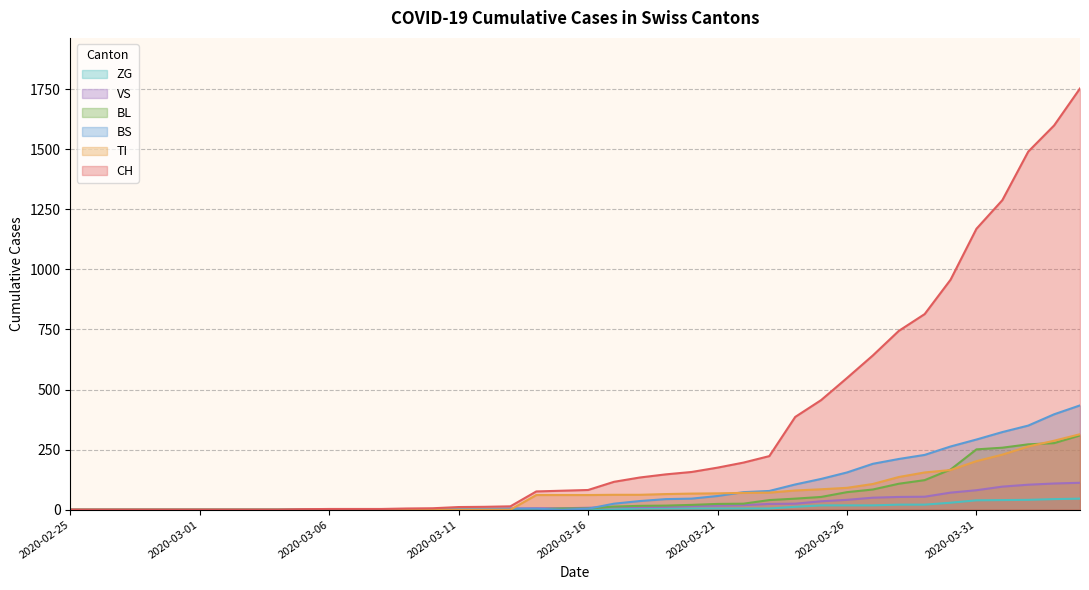

Reading right to left, list all the values displayed in this chart.

CH: 2020-04-04=1753	2020-04-03=1599	2020-04-02=1490	2020-04-01=1288	2020-03-31=1169	2020-03-30=957	2020-03-29=814	2020-03-28=744	2020-03-27=642	2020-03-26=548	2020-03-25=456	2020-03-24=386	2020-03-23=223	2020-03-22=196	2020-03-21=175	2020-03-20=157	2020-03-19=147	2020-03-18=134	2020-03-17=116	2020-03-16=82	2020-03-15=79	2020-03-14=76	2020-03-13=14	2020-03-12=12	2020-03-11=11	2020-03-10=6	2020-03-09=5	2020-03-08=3	2020-03-07=3	2020-03-06=3	2020-03-05=2	2020-03-04=0	2020-03-03=0	2020-03-02=0	2020-03-01=0	2020-02-29=0	2020-02-28=0	2020-02-27=0	2020-02-26=0	2020-02-25=0
BL: 2020-04-04=309	2020-04-03=277	2020-04-02=272	2020-04-01=258	2020-03-31=251	2020-03-30=167	2020-03-29=123	2020-03-28=108	2020-03-27=84	2020-03-26=73	2020-03-25=53	2020-03-24=46	2020-03-23=40	2020-03-22=25	2020-03-21=24	2020-03-20=20	2020-03-19=17	2020-03-18=16	2020-03-17=13	2020-03-16=5	2020-03-15=5	2020-03-14=2	2020-03-13=2	2020-03-12=2	2020-03-11=2	2020-03-10=2	2020-03-09=1	2020-03-08=0	2020-03-07=0	2020-03-06=0	2020-03-05=0	2020-03-04=0	2020-03-03=0	2020-03-02=0	2020-03-01=0	2020-02-29=0	2020-02-28=0	2020-02-27=0	2020-02-26=0	2020-02-25=0
VS: 2020-04-04=112	2020-04-03=109	2020-04-02=104	2020-04-01=96	2020-03-31=81	2020-03-30=71	2020-03-29=54	2020-03-28=53	2020-03-27=50	2020-03-26=41	2020-03-25=35	2020-03-24=25	2020-03-23=24	2020-03-22=19	2020-03-21=17	2020-03-20=15	2020-03-19=12	2020-03-18=11	2020-03-17=11	2020-03-16=8	2020-03-15=6	2020-03-14=6	2020-03-13=5	2020-03-12=3	2020-03-11=3	2020-03-10=2	2020-03-09=2	2020-03-08=2	2020-03-07=2	2020-03-06=2	2020-03-05=2	2020-03-04=0	2020-03-03=0	2020-03-02=0	2020-03-01=0	2020-02-29=0	2020-02-28=0	2020-02-27=0	2020-02-26=0	2020-02-25=0
ZG: 2020-04-04=46	2020-04-03=44	2020-04-02=41	2020-04-01=40	2020-03-31=39	2020-03-30=29	2020-03-29=21	2020-03-28=21	2020-03-27=18	2020-03-26=18	2020-03-25=18	2020-03-24=12	2020-03-23=5	2020-03-22=5	2020-03-21=5	2020-03-20=5	2020-03-19=5	2020-03-18=5	2020-03-17=1	2020-03-16=0	2020-03-15=0	2020-03-14=0	2020-03-13=0	2020-03-12=0	2020-03-11=0	2020-03-10=0	2020-03-09=0	2020-03-08=0	2020-03-07=0	2020-03-06=0	2020-03-05=0	2020-03-04=0	2020-03-03=0	2020-03-02=0	2020-03-01=0	2020-02-29=0	2020-02-28=0	2020-02-27=0	2020-02-26=0	2020-02-25=0
TI: 2020-04-04=314	2020-04-03=287	2020-04-02=263	2020-04-01=229	2020-03-31=202	2020-03-30=165	2020-03-29=155	2020-03-28=136	2020-03-27=107	2020-03-26=91	2020-03-25=85	2020-03-24=80	2020-03-23=71	2020-03-22=70	2020-03-21=68	2020-03-20=67	2020-03-19=65	2020-03-18=62	2020-03-17=62	2020-03-16=61	2020-03-15=61	2020-03-14=61	2020-03-13=0	2020-03-12=0	2020-03-11=0	2020-03-10=0	2020-03-09=0	2020-03-08=0	2020-03-07=0	2020-03-06=0	2020-03-05=0	2020-03-04=0	2020-03-03=0	2020-03-02=0	2020-03-01=0	2020-02-29=0	2020-02-28=0	2020-02-27=0	2020-02-26=0	2020-02-25=0
BS: 2020-04-04=434	2020-04-03=397	2020-04-02=350	2020-04-01=323	2020-03-31=292	2020-03-30=263	2020-03-29=228	2020-03-28=211	2020-03-27=191	2020-03-26=155	2020-03-25=128	2020-03-24=105	2020-03-23=78	2020-03-22=73	2020-03-21=57	2020-03-20=46	2020-03-19=44	2020-03-18=36	2020-03-17=25	2020-03-16=4	2020-03-15=0	2020-03-14=4	2020-03-13=4	2020-03-12=4	2020-03-11=4	2020-03-10=0	2020-03-09=0	2020-03-08=0	2020-03-07=0	2020-03-06=0	2020-03-05=0	2020-03-04=0	2020-03-03=0	2020-03-02=0	2020-03-01=0	2020-02-29=0	2020-02-28=0	2020-02-27=0	2020-02-26=0	2020-02-25=0